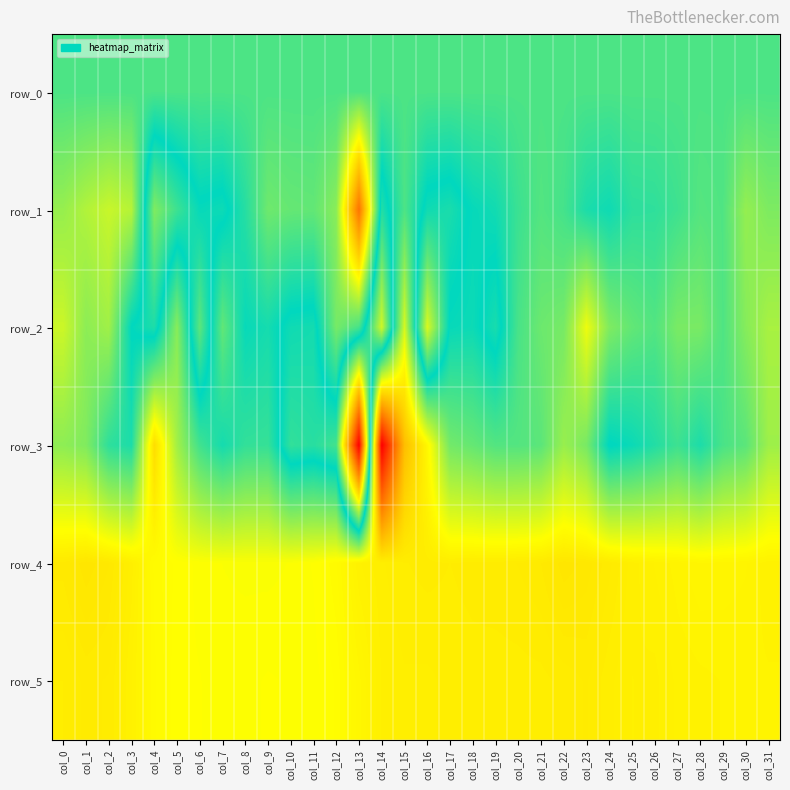

How many distinct data groups are displayed?

6